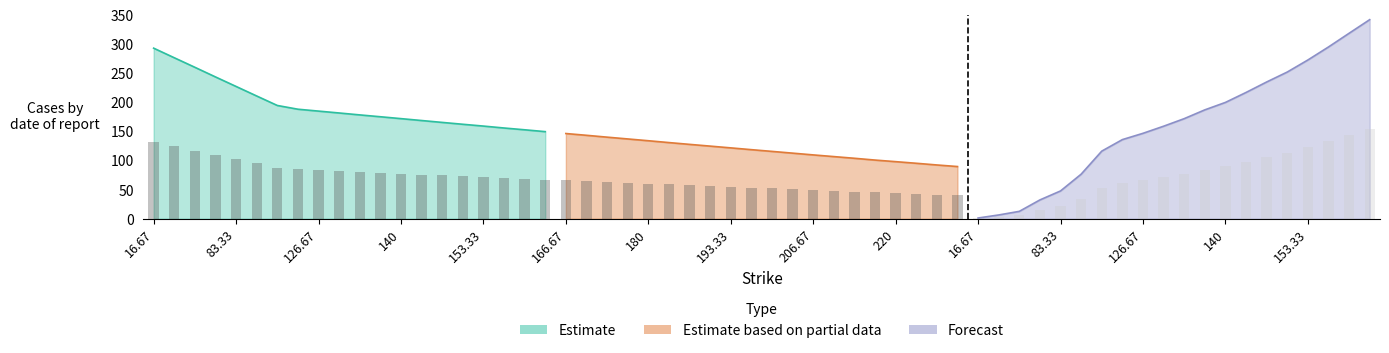

What is the greatest value displayed?

342.0